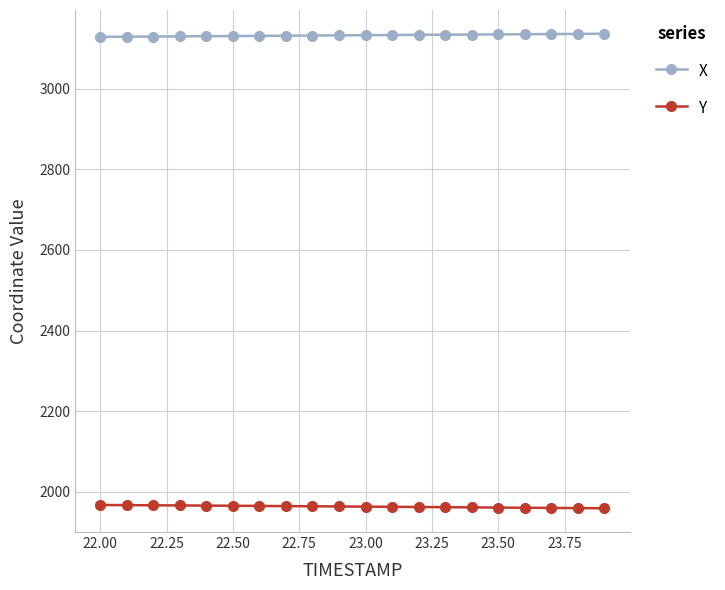

Rank the series by their maximum value, from highest to lowest.

X, Y